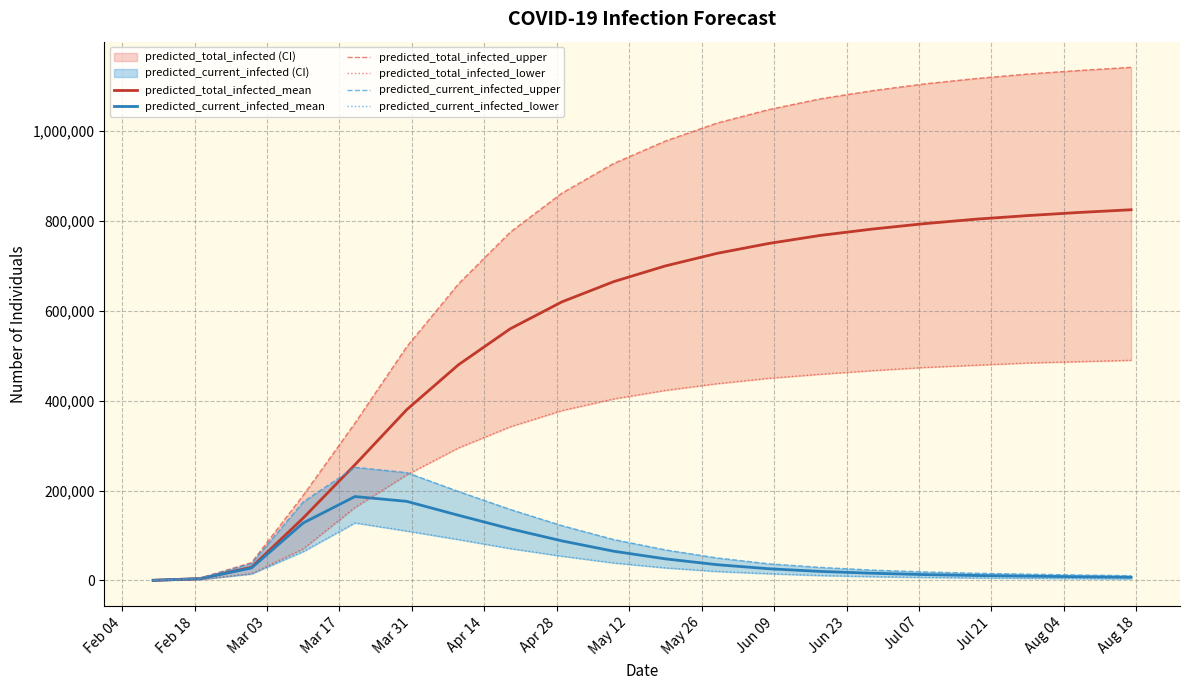

True or false: predicted_current_infected_lower and predicted_total_infected_upper intersect in this chart.

False